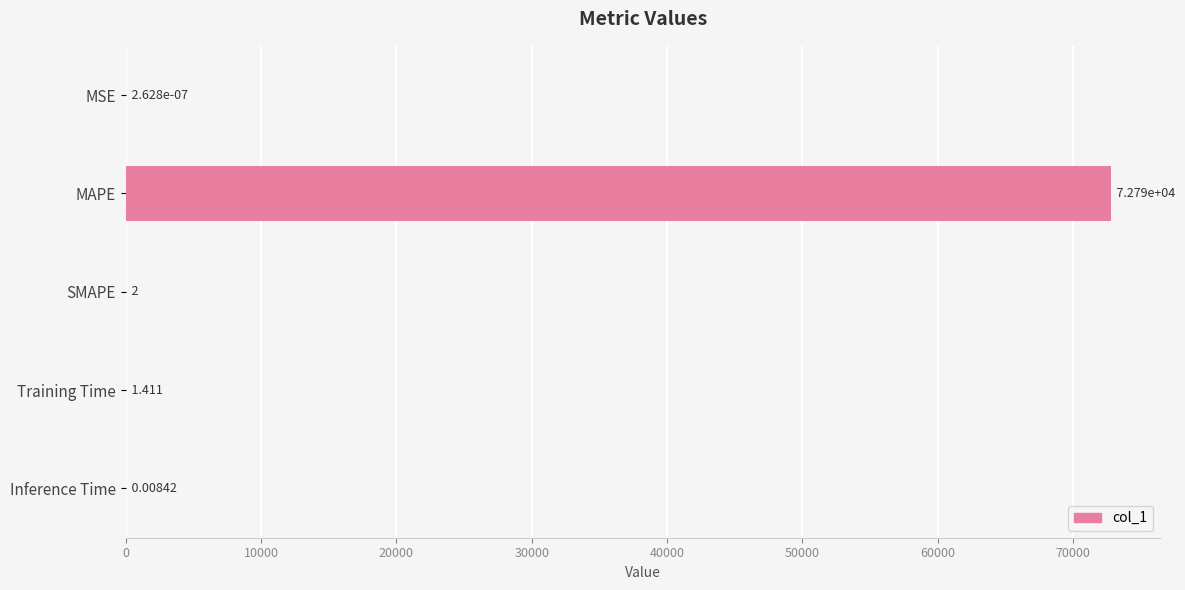

Which has a higher value, Inference Time or Training Time?

Training Time